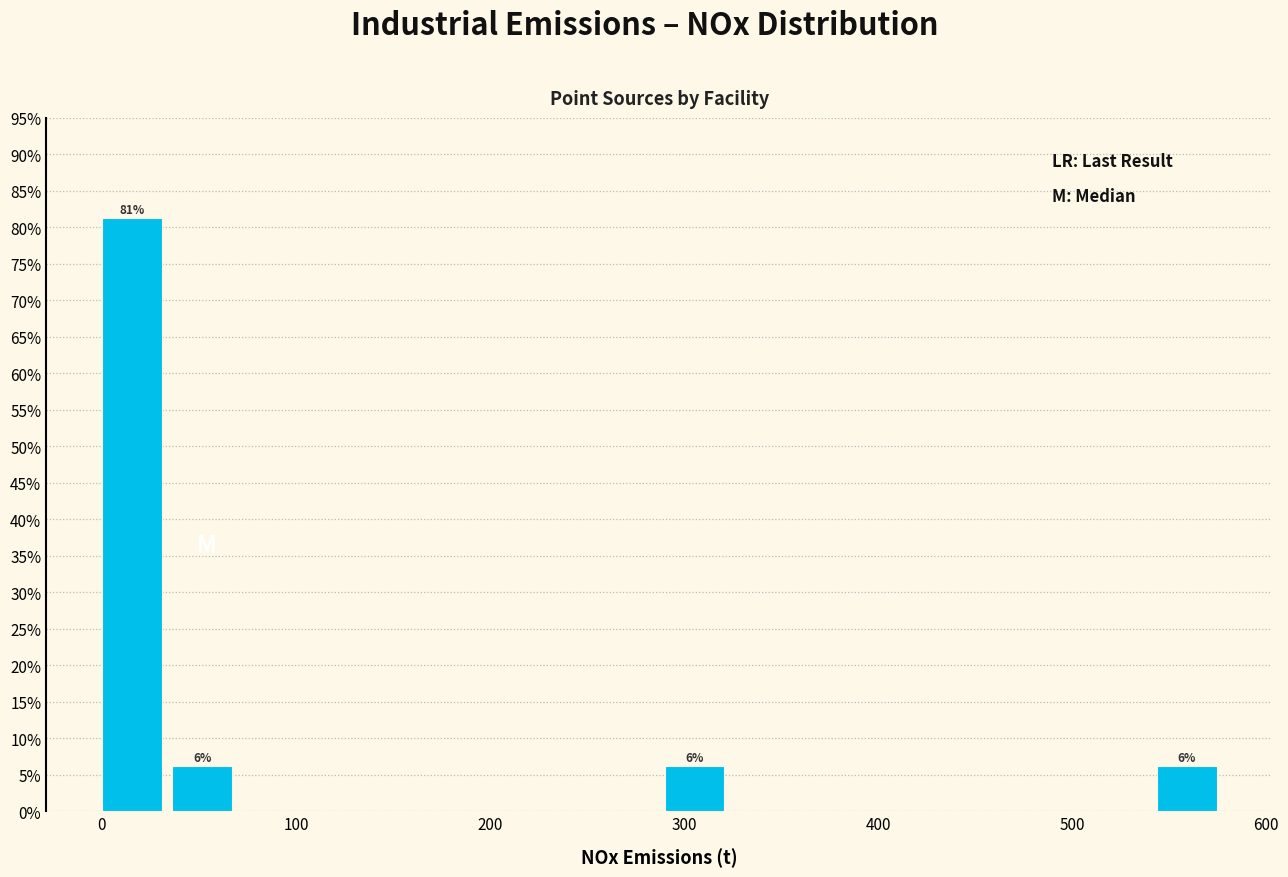

Around what value on the x-axis is the tallest bar? Give the approximate position of its centre, as read against the axis.

20